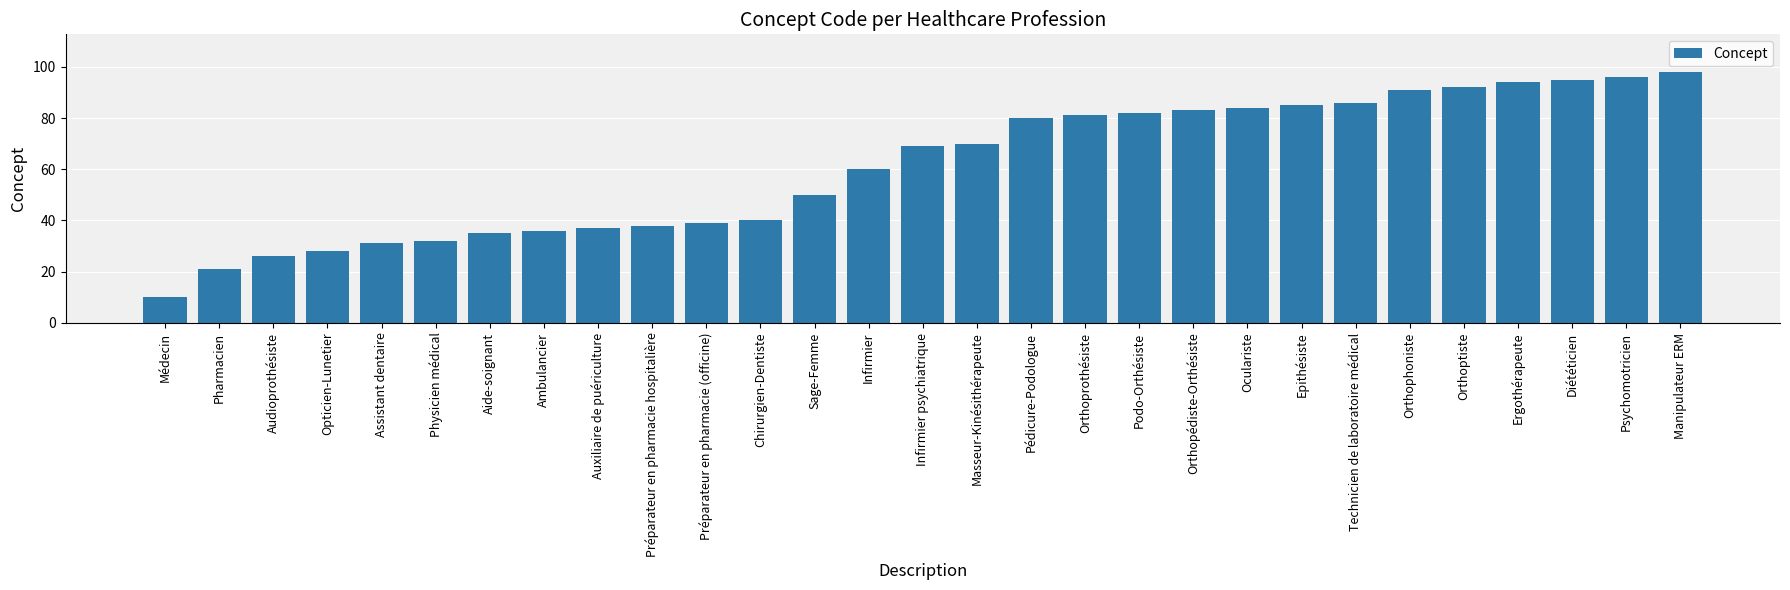

What is the average value?

61